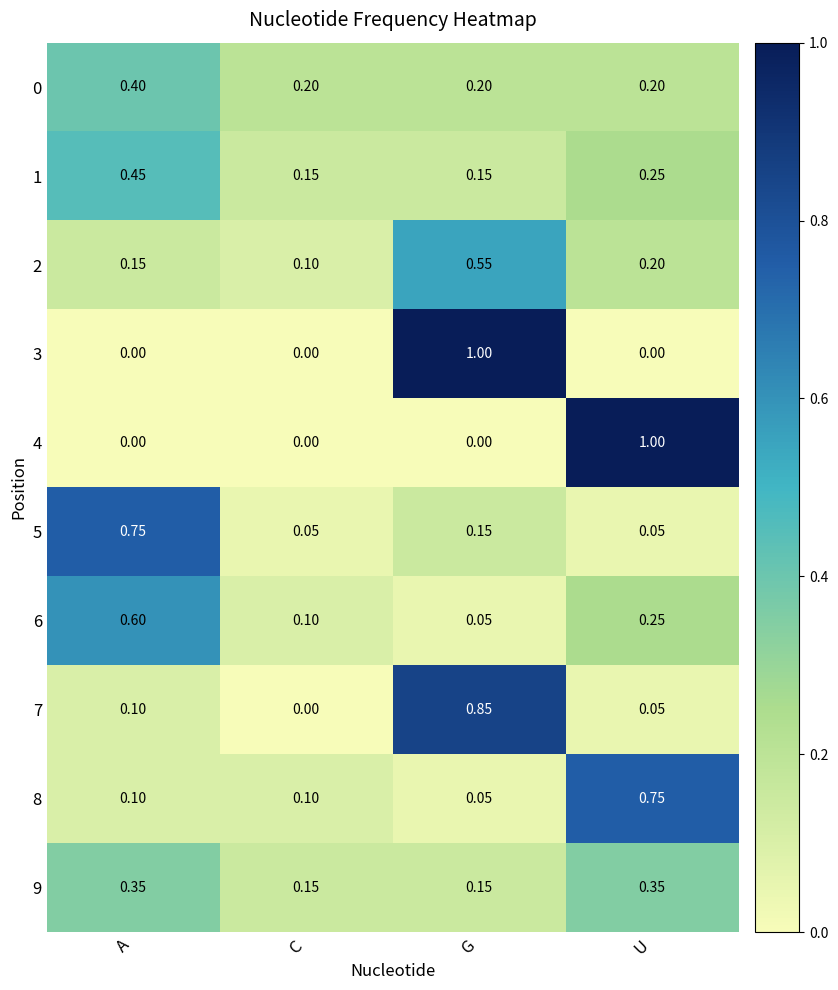

At which category is the sum across all series the highest?

G